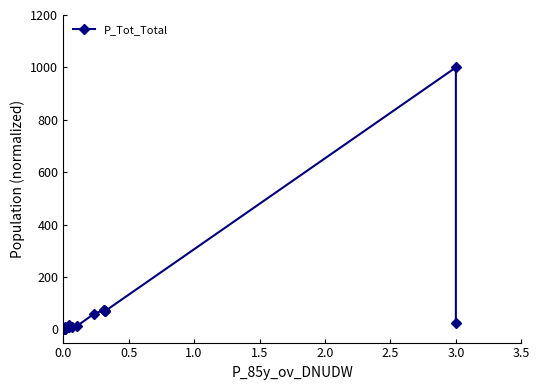

What is the sum of all values?

1452.5